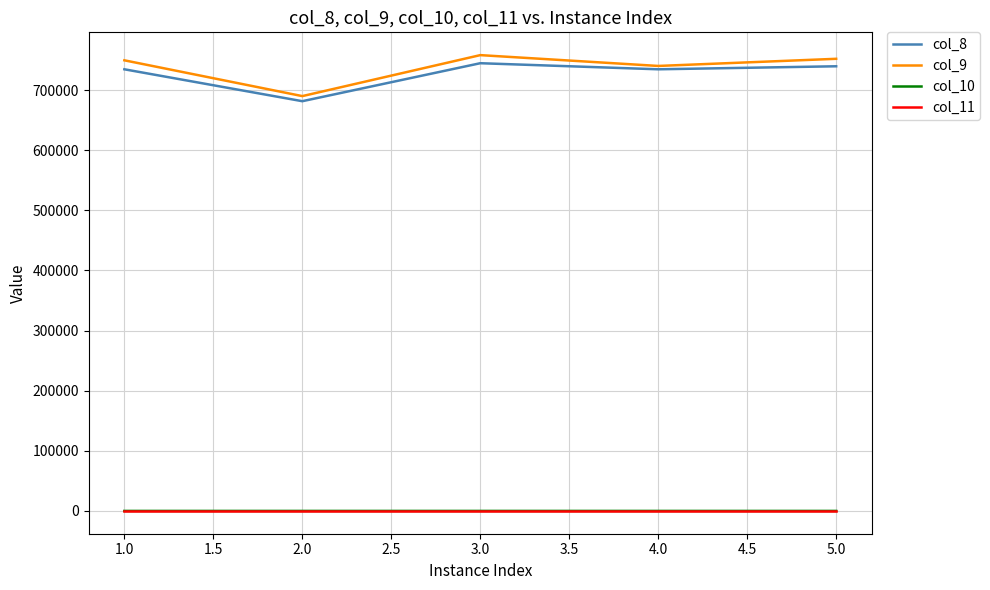

What is the highest value of the col_9 series?

758298.3